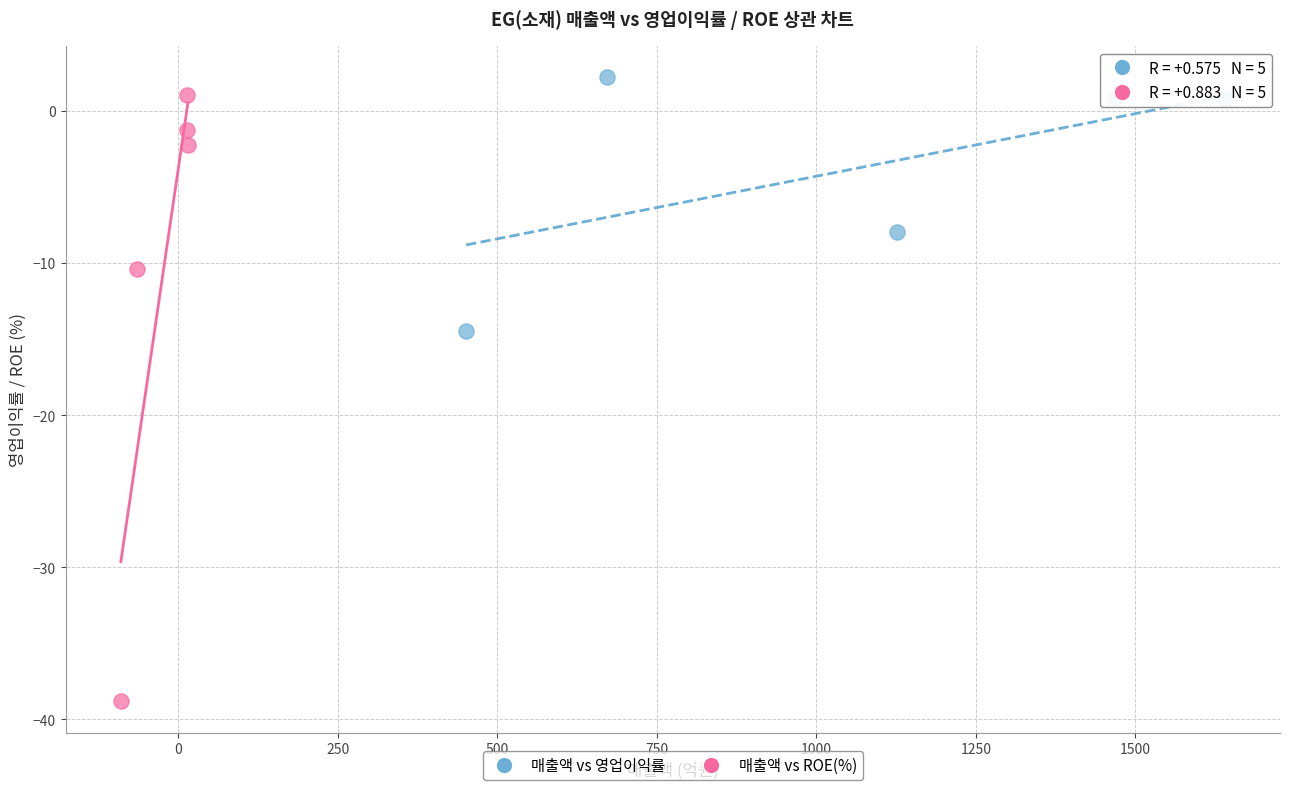

Which series has the widest spread of Y values?

매출액 vs ROE(%)